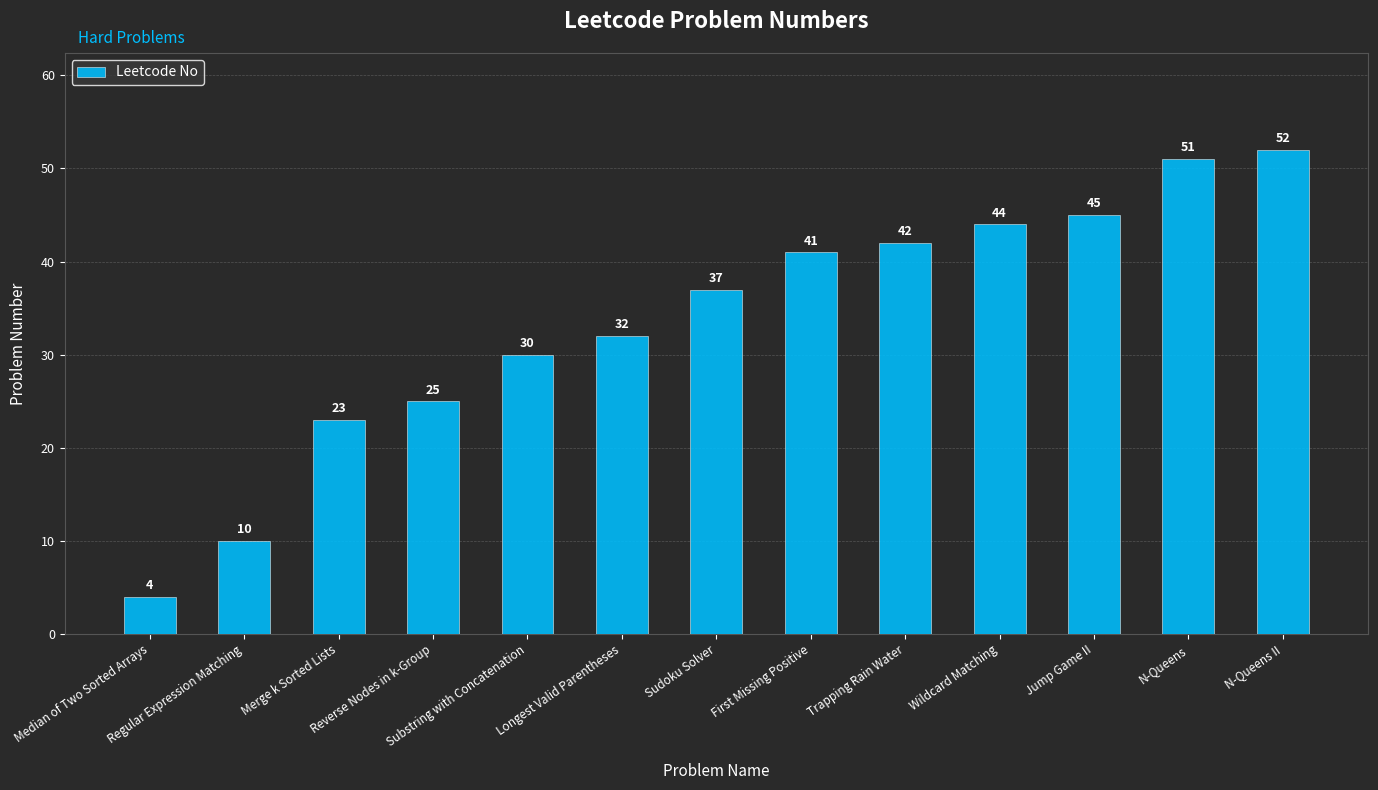

What is the approximate value at Substring with Concatenation, to the nearest 10?

30